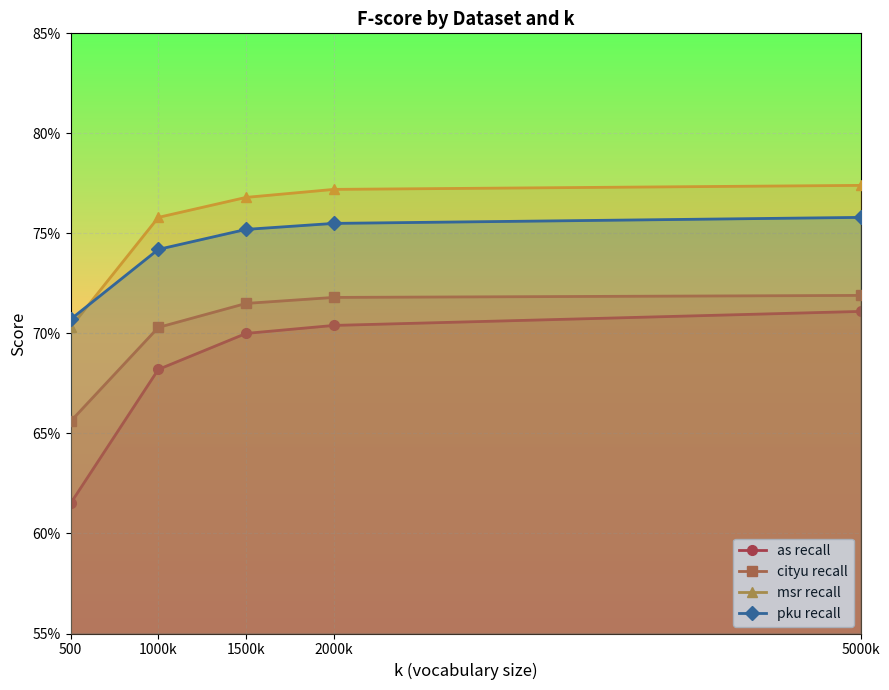

True or false: cityu recall has a value of 1.1 at 2000k.

False